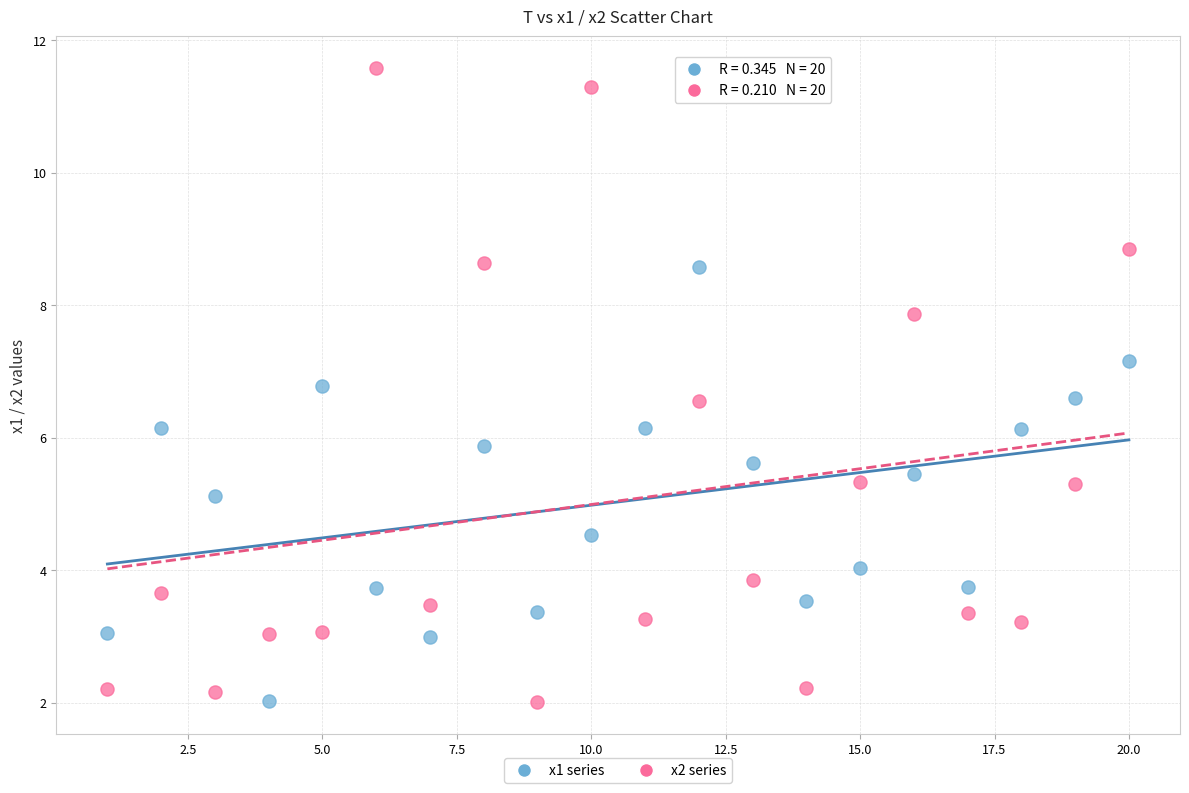

Across all data points, what is the range of X values (max minus min)?

19.0